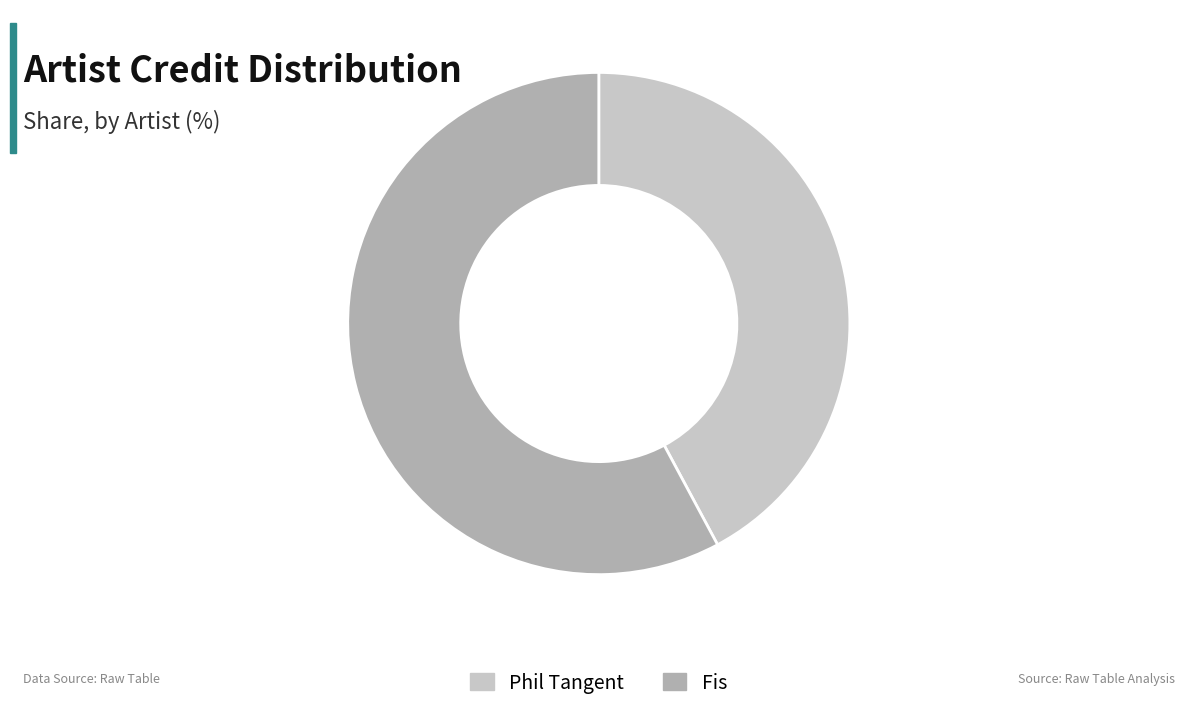

Do Phil Tangent and Fis together represent more than half of the pie?

Yes